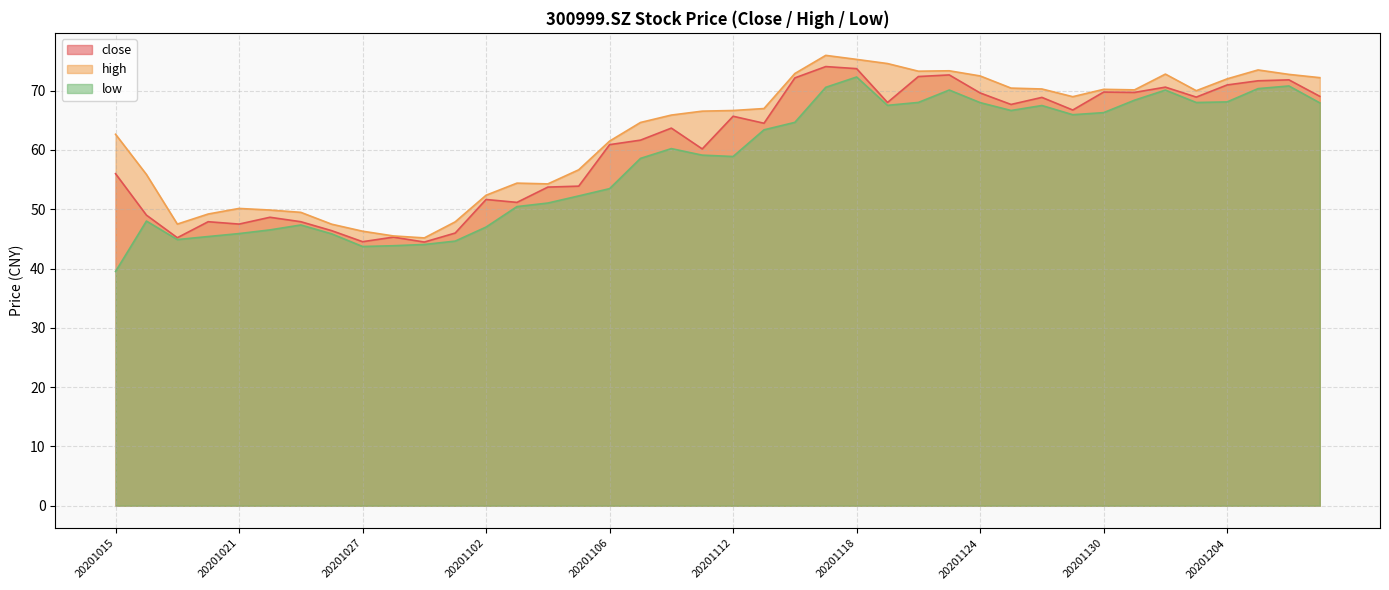

What is the value of the high point at the 5th from the left?

50.1